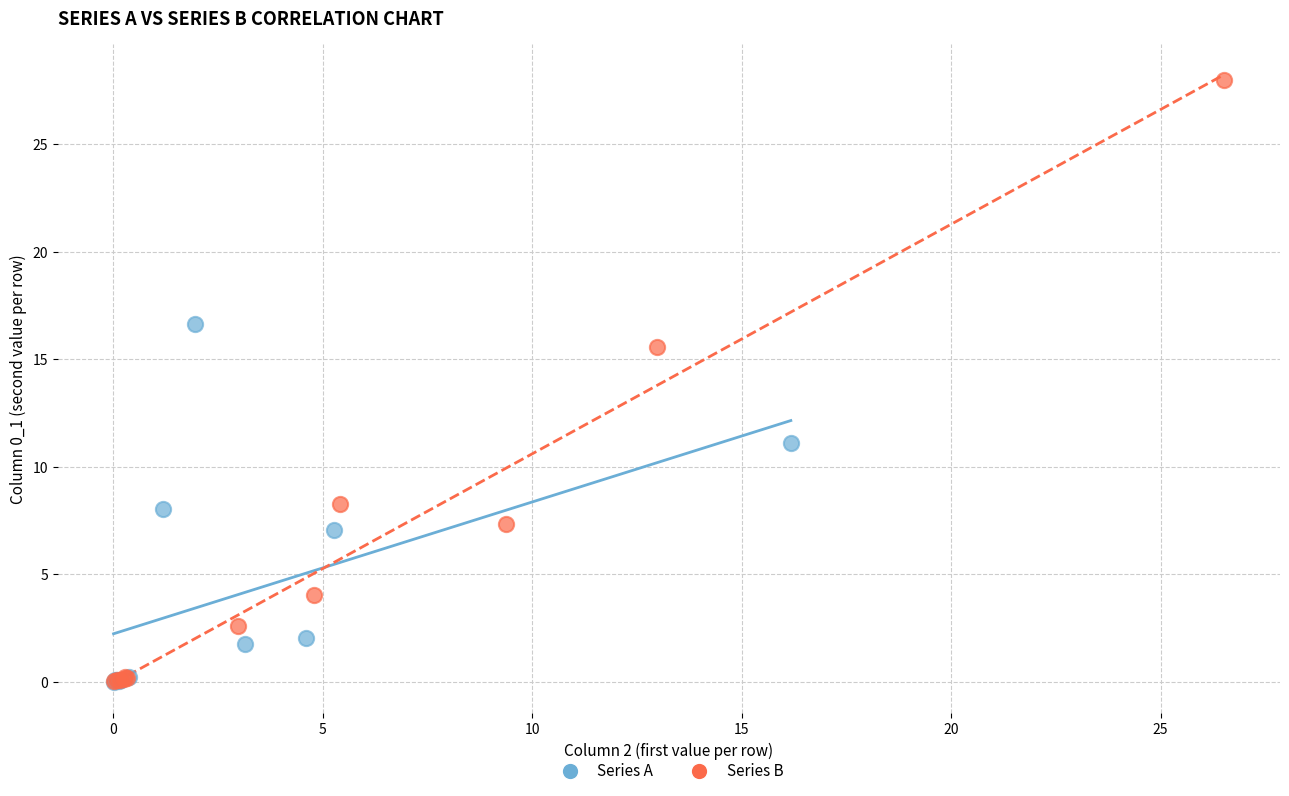

Which series reaches the maximum Y coordinate?

Series B